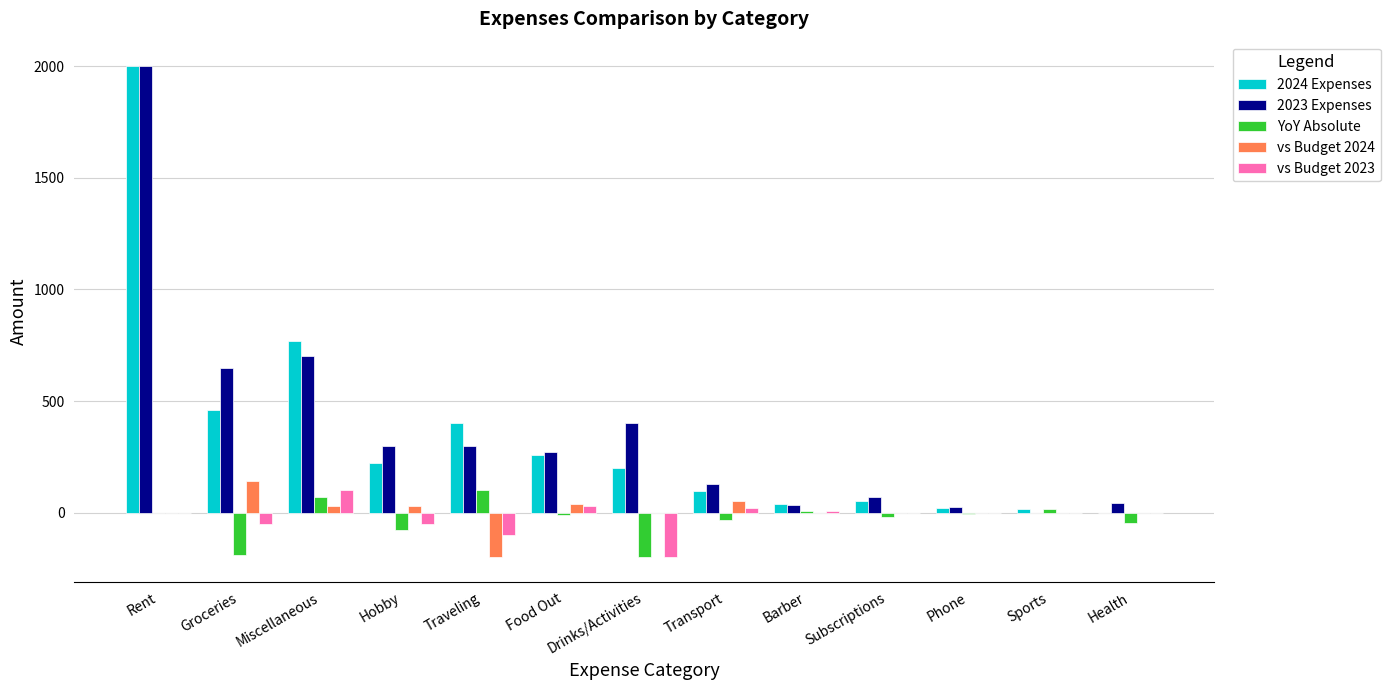

How many distinct data groups are displayed?

5